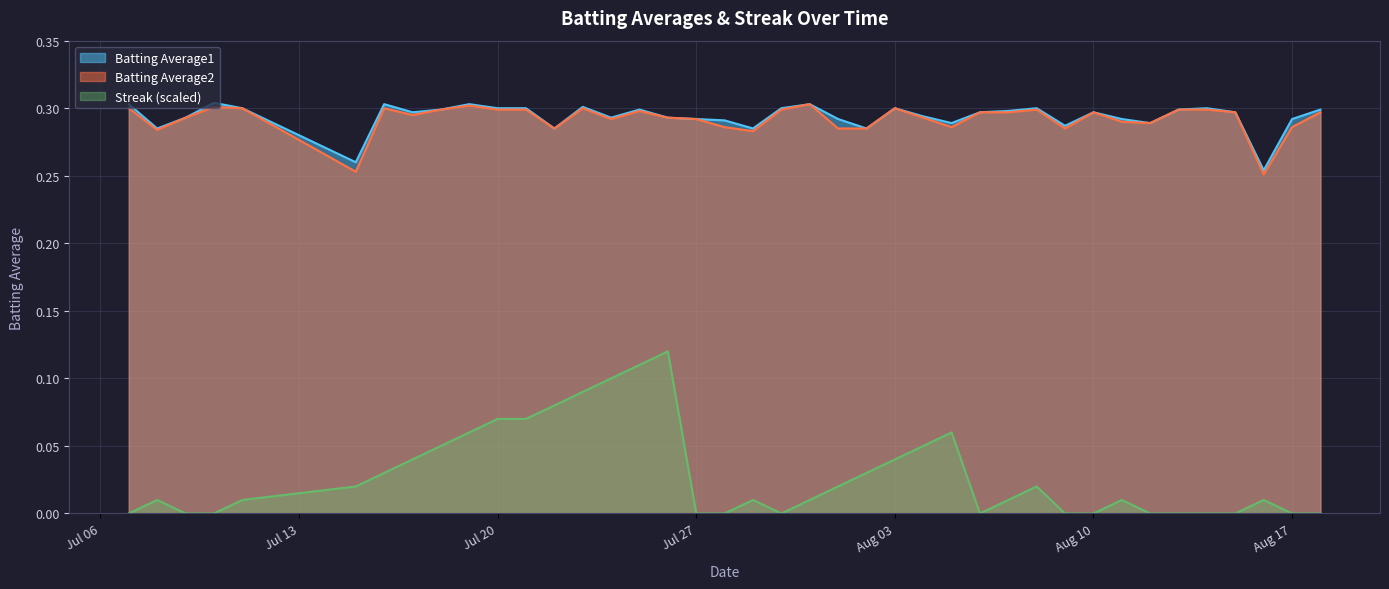

Which series has the largest total across all categories?

Batting Average1